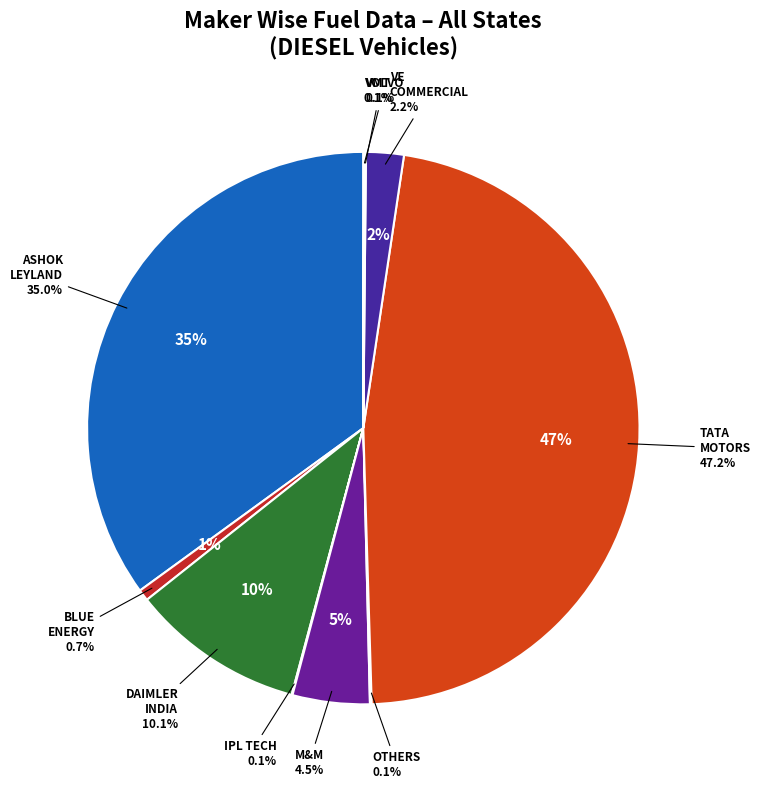

Count the number of slices in the pie.

10